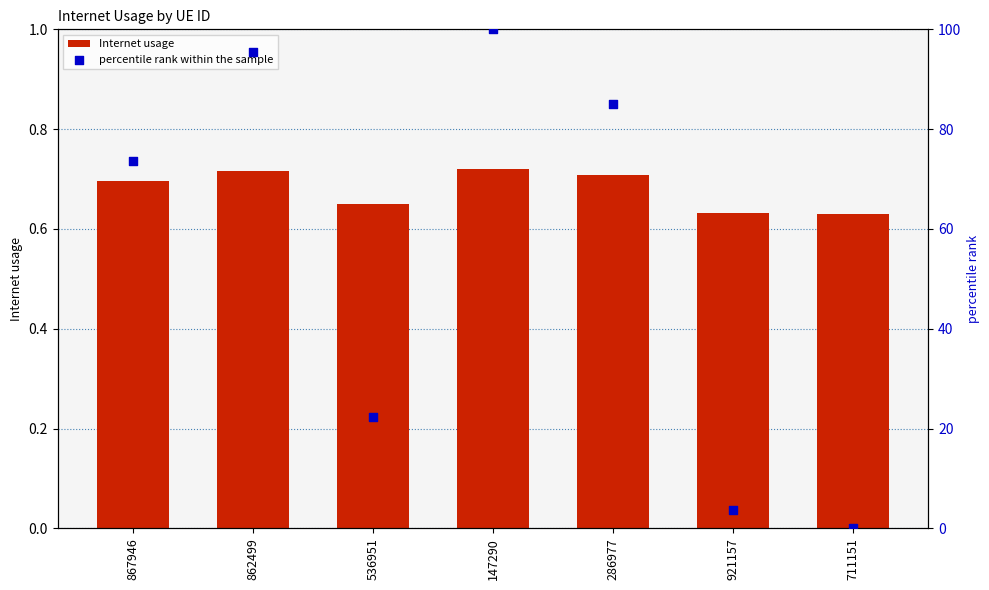

What are all the series names shown in the legend?

Internet usage, percentile rank within the sample